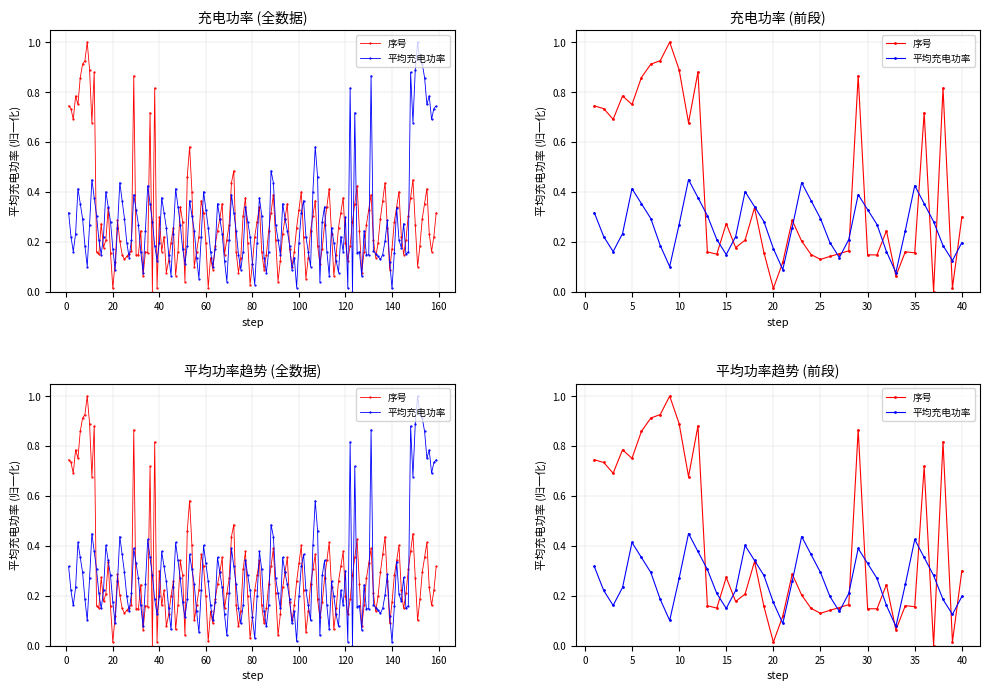

In 平均充电功率, how many points are lower than both neighbors (excluding endpoints)?

7